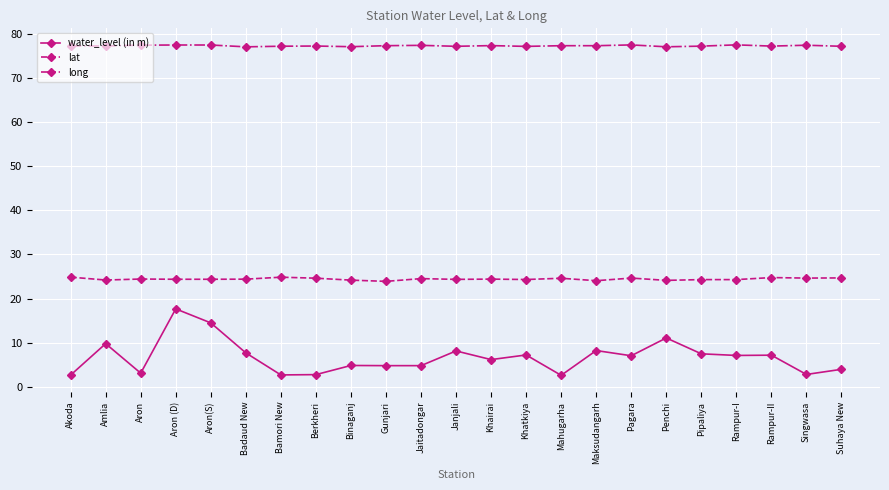

Count the number of categories in the chart.

23